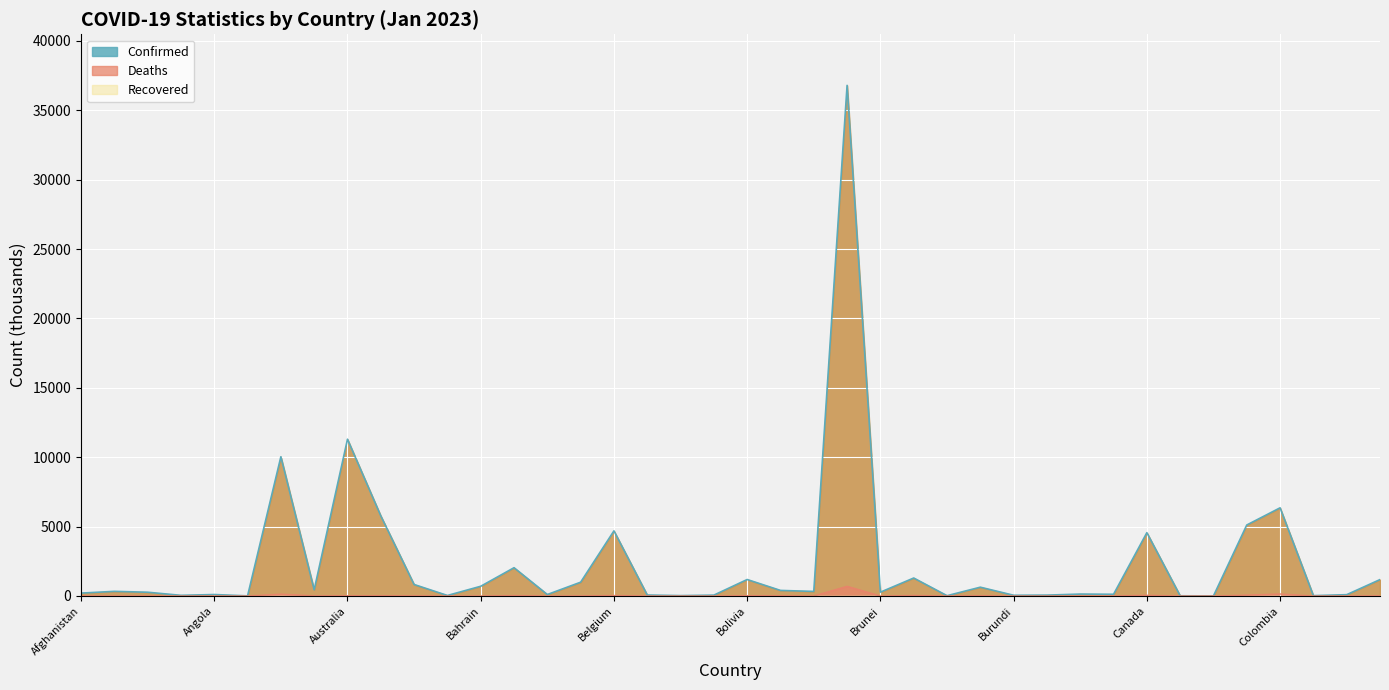

At which label is Confirmed closest to 18399?

Australia